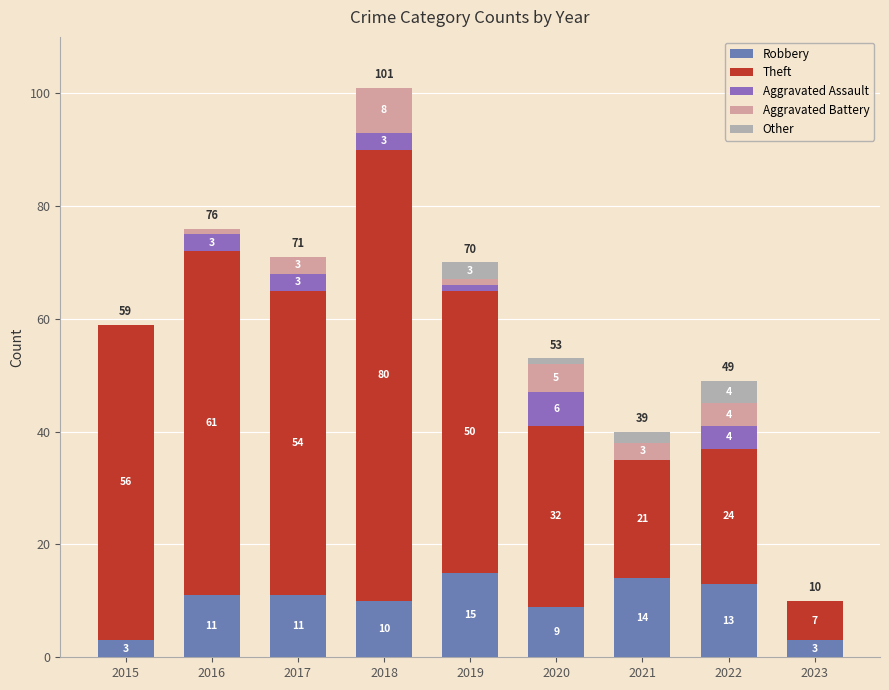

What is the approximate value of Robbery at 2021?

14